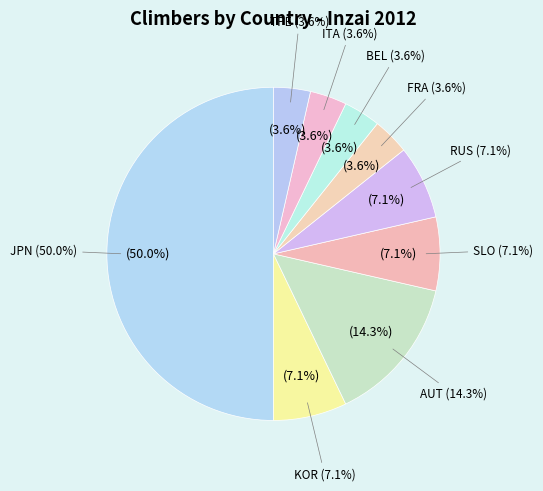

Between RUS and FRA, which is larger?

RUS